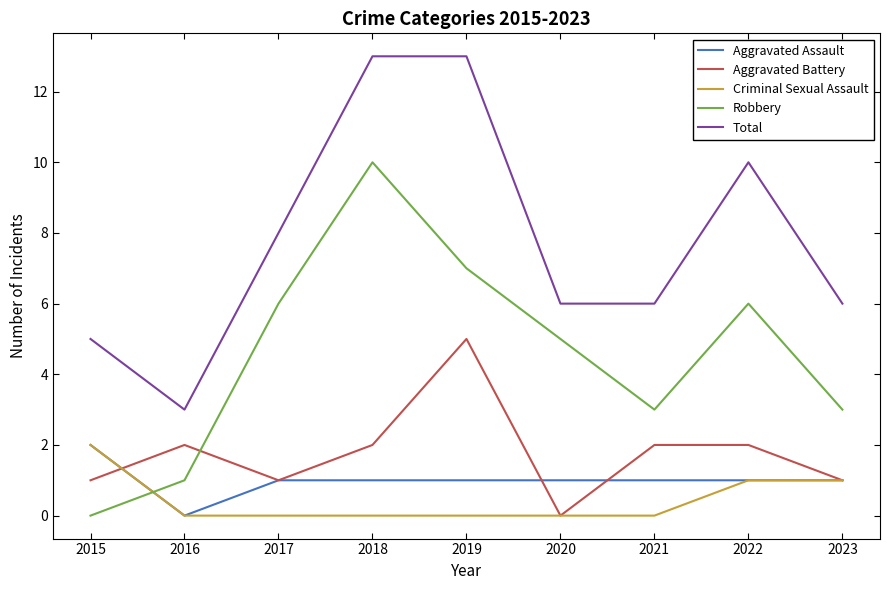

True or false: Criminal Sexual Assault and Robbery cross at least once.

True